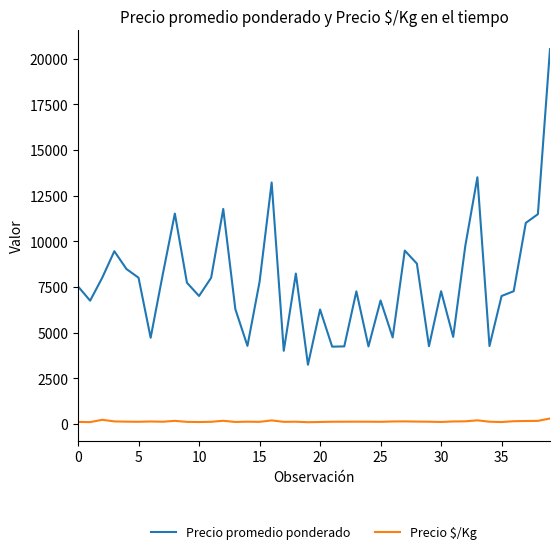

True or false: Precio $/Kg and Precio promedio ponderado cross at least once.

False